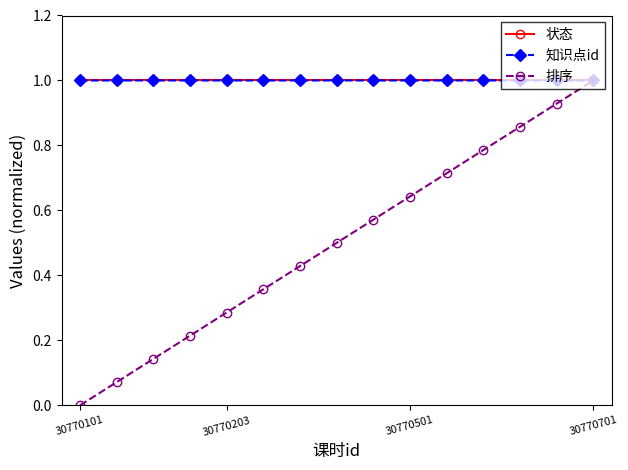

What is the value of the 知识点id point at the 10th from the left?

1.0